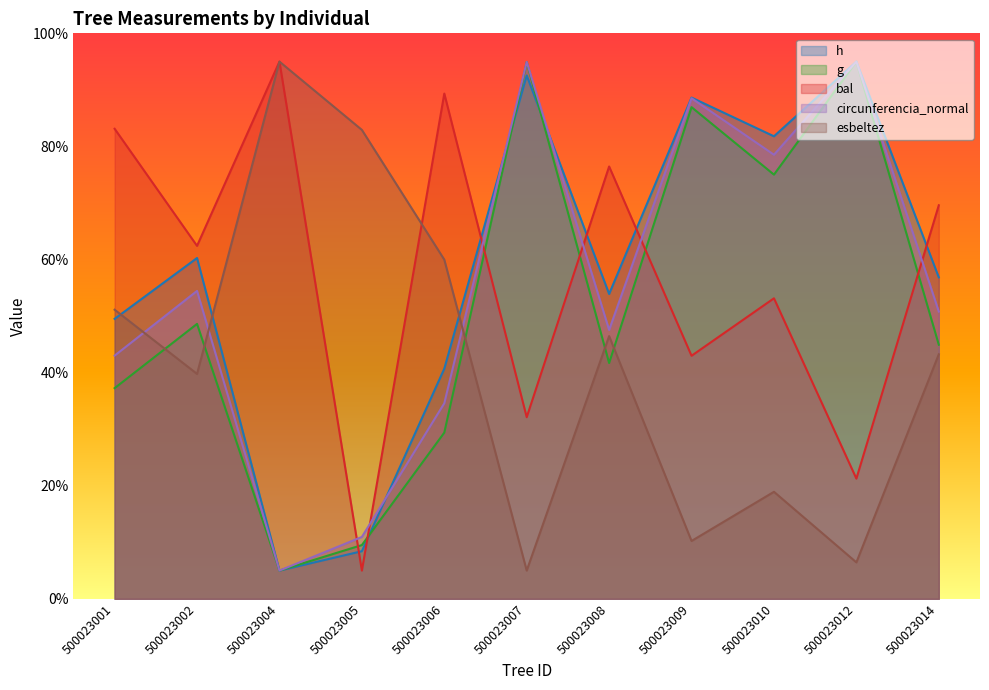

At which label does bal reach its peak?

500023004